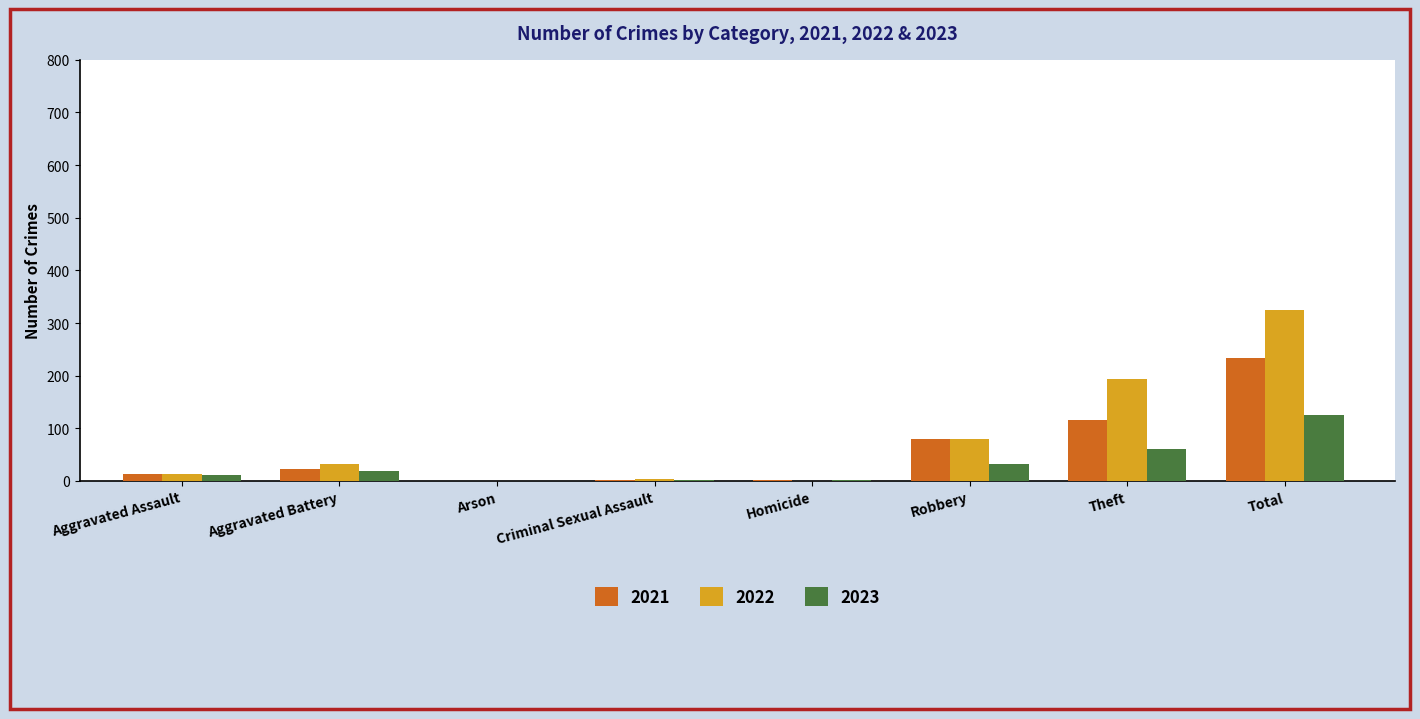

Are the bars grouped side by side (vs. stacked)?

Yes